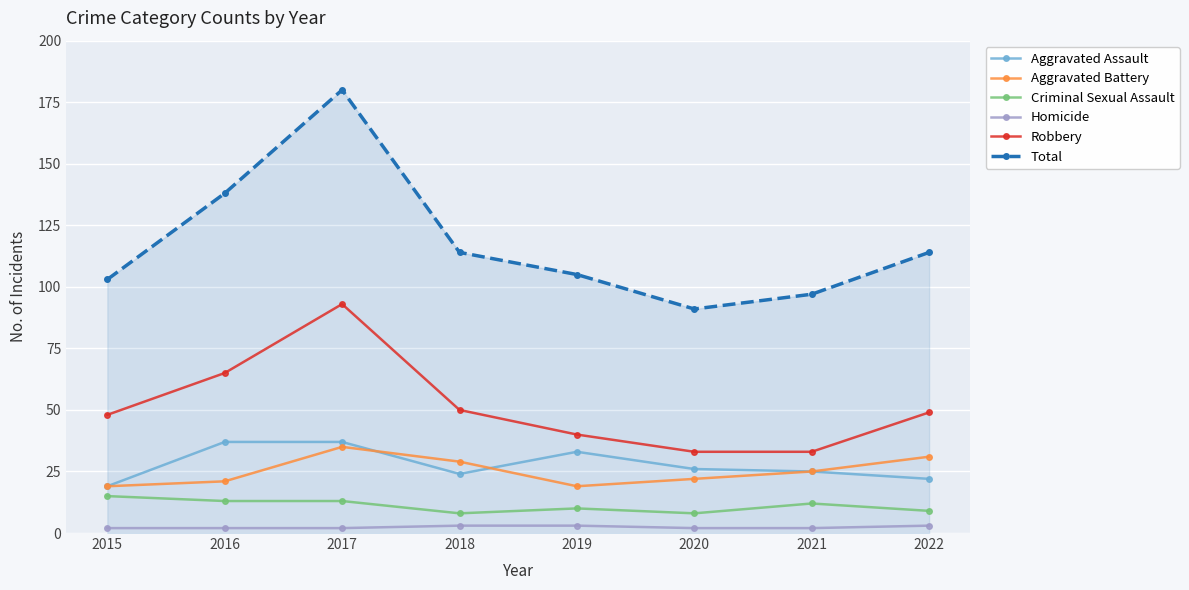

What is the minimum value for Aggravated Battery?

19